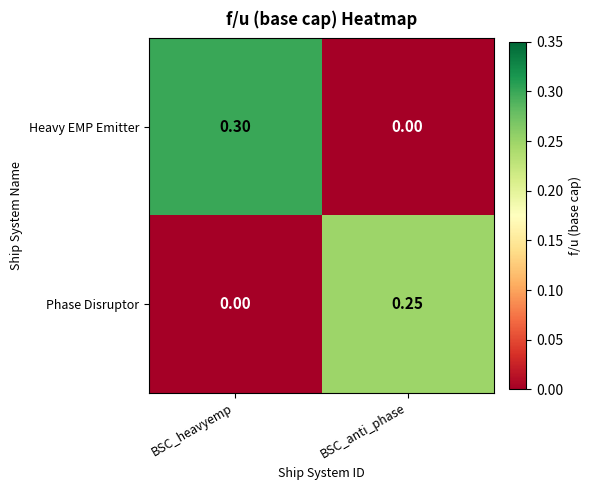

Which category has the highest value across all series?

BSC_heavyemp